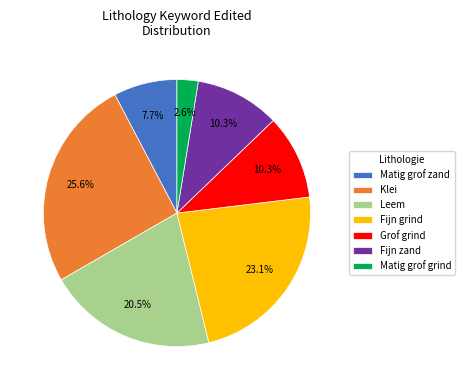

Combined, do Leem and Matig grof grind account for over 50%?

No